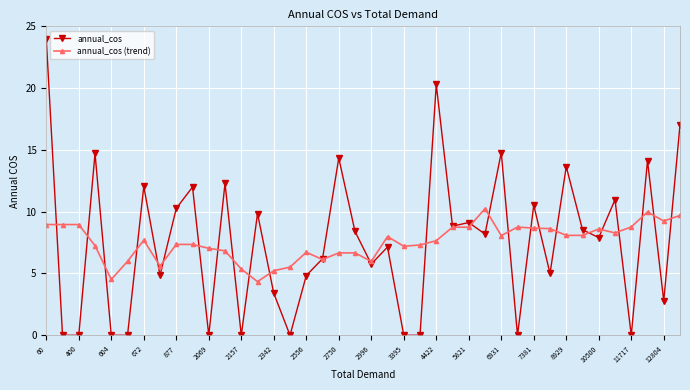

At how many categories does at least one series exceed 13?

8